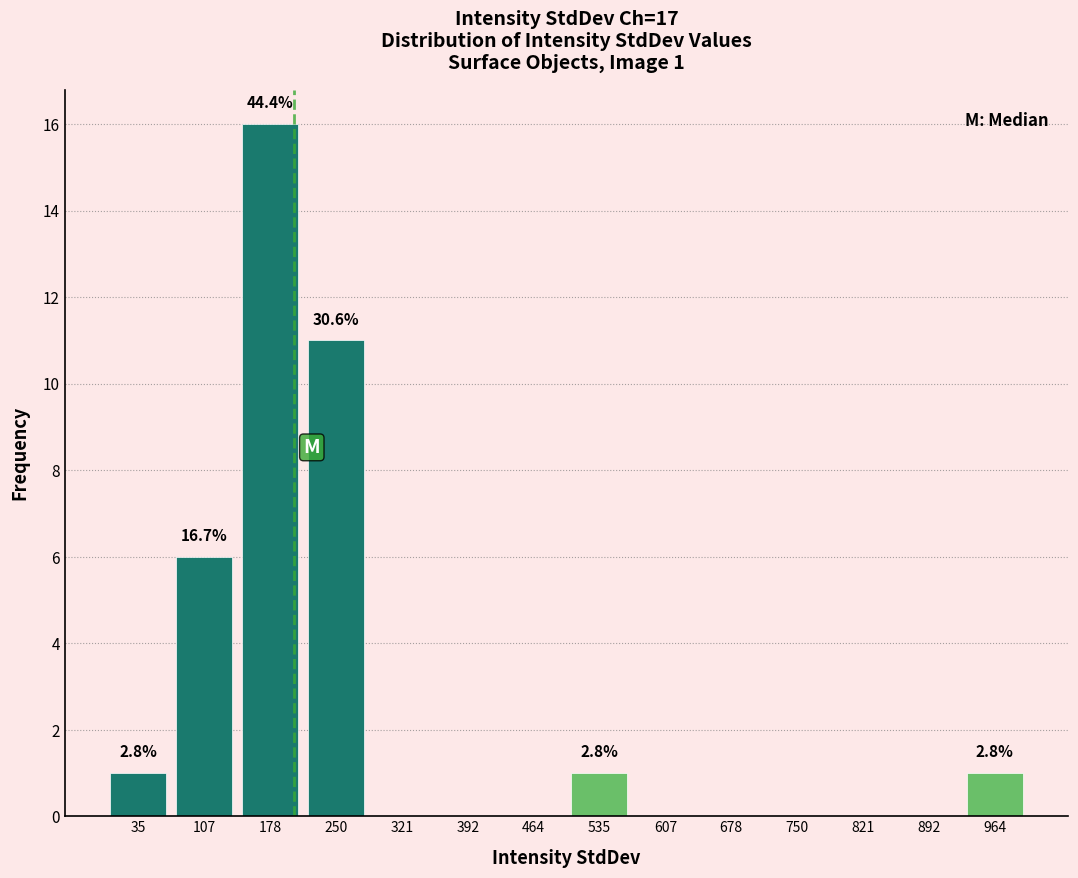

Over which range of the x-axis is the bar tallest?

140 to 210